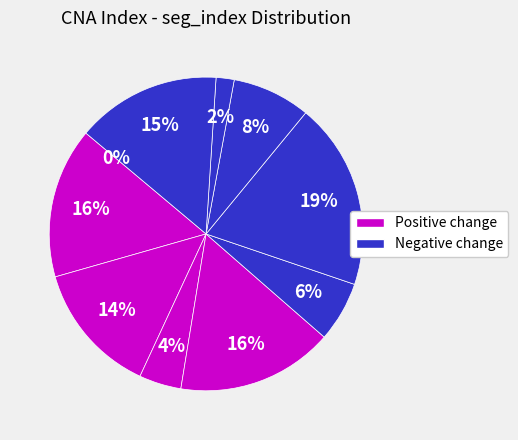

Do 9 and 5 together represent more than half of the pie?

No